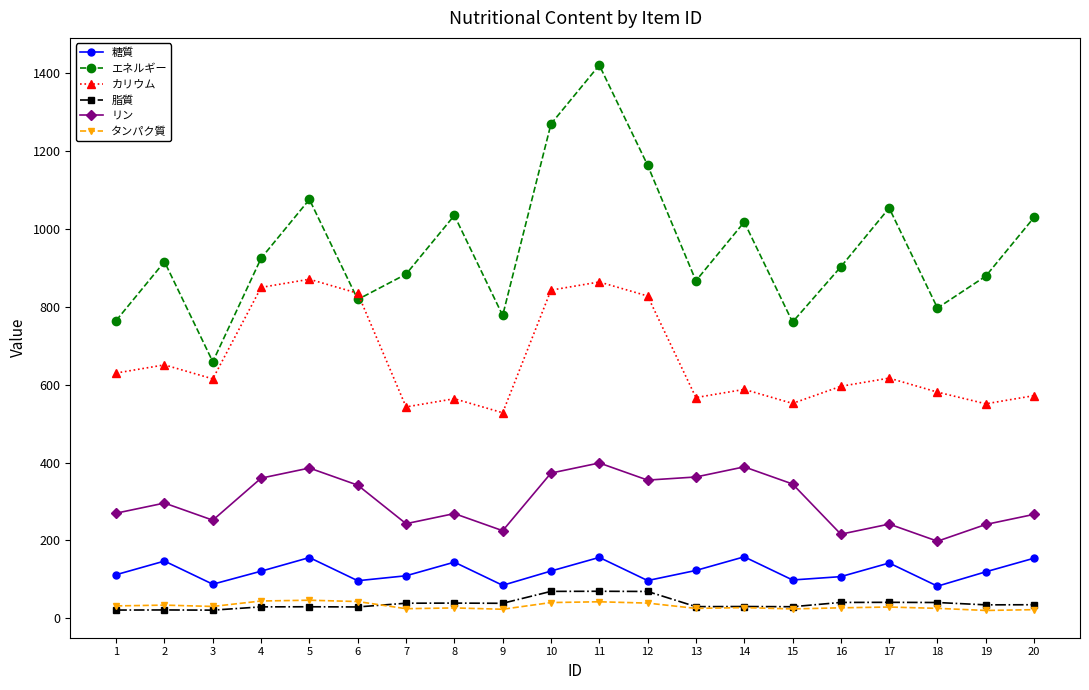

What is the approximate value of カリウム at 2?

651.0